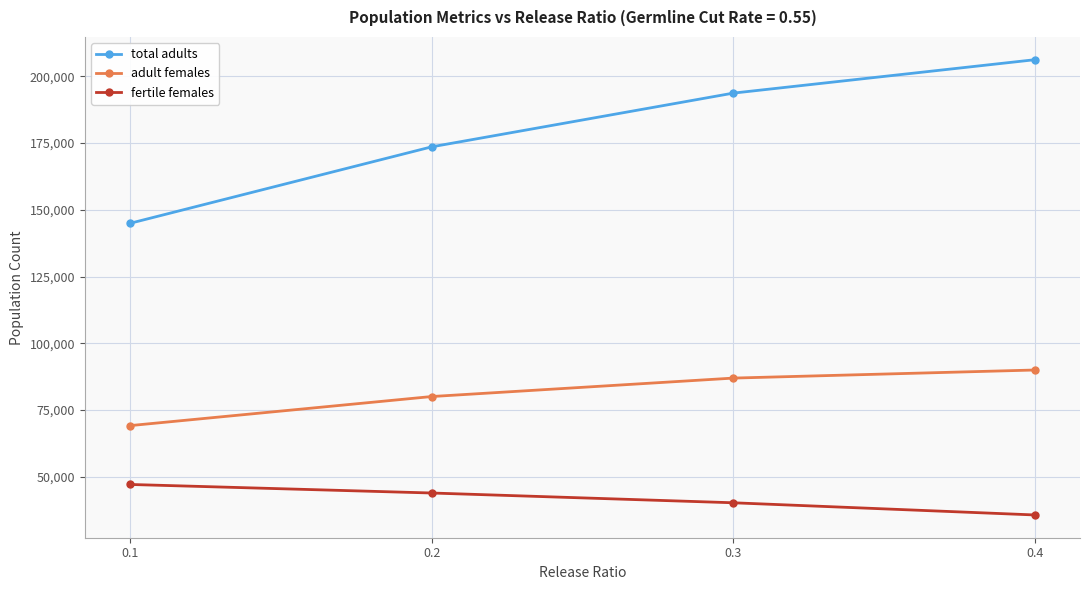

What is the value of the total adults point at the 4th from the left?

206204.5